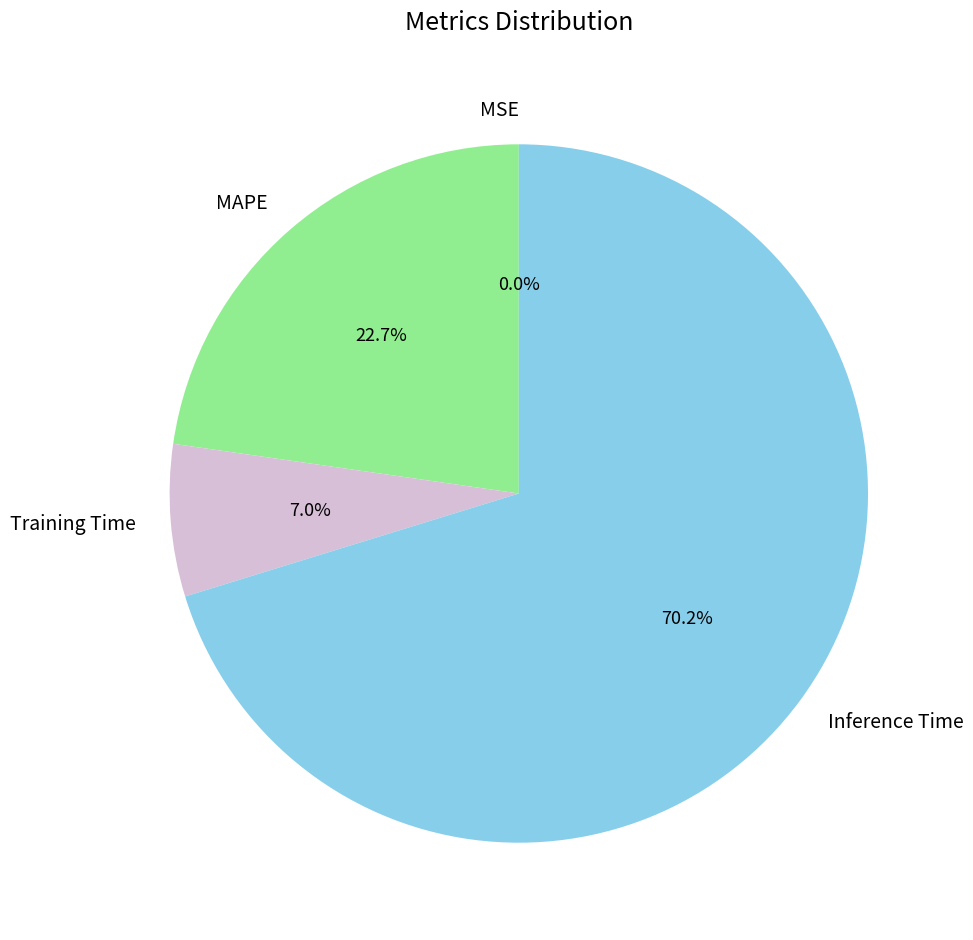

Which category has the biggest portion of the pie?

Inference Time